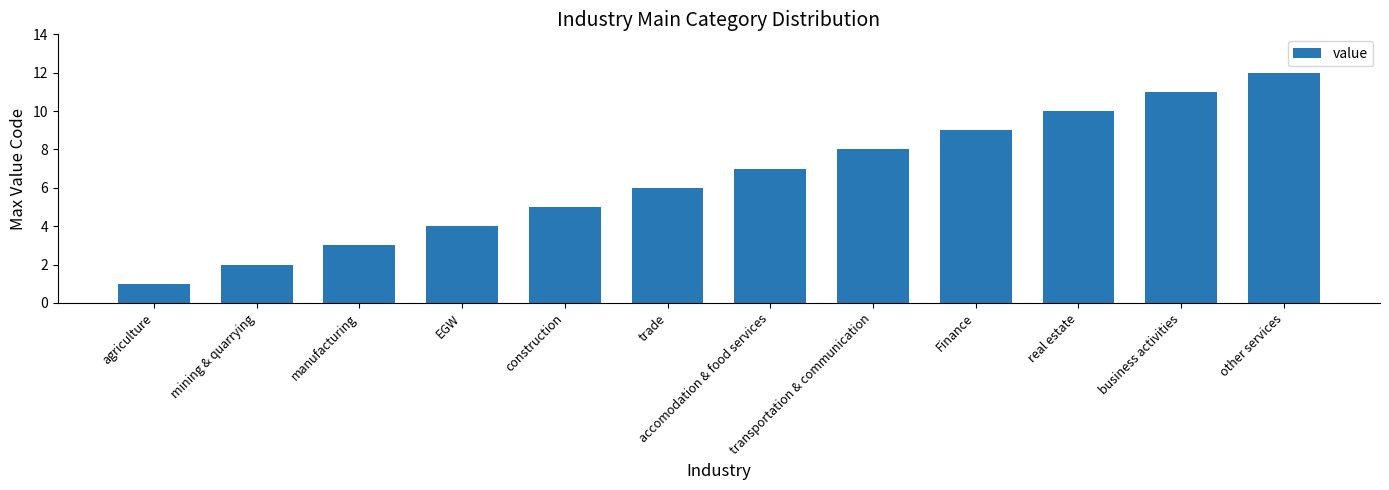

What is the difference between the maximum and minimum values?

11